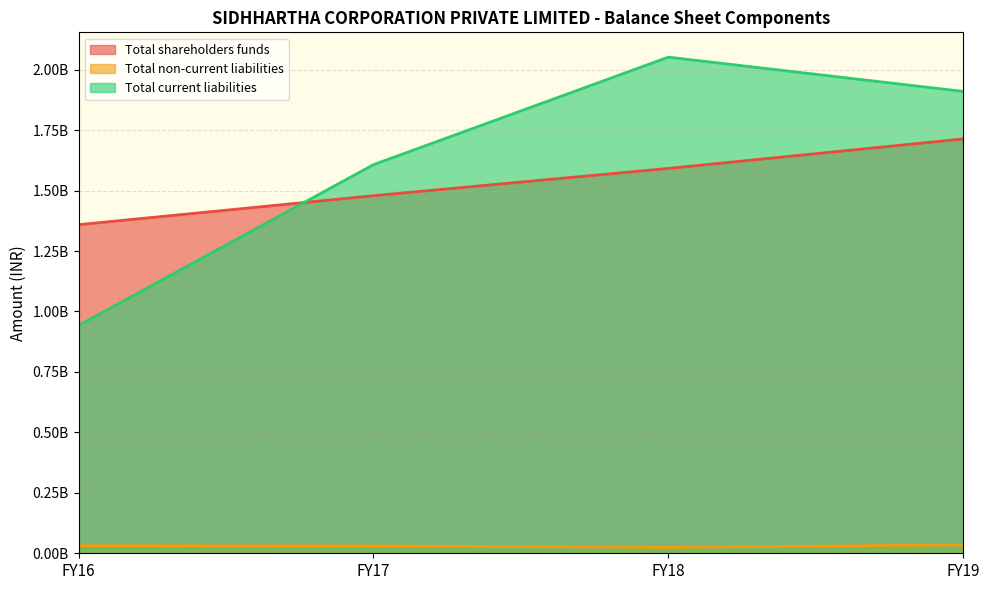

How many times do Total shareholders funds and Total current liabilities cross each other?

1